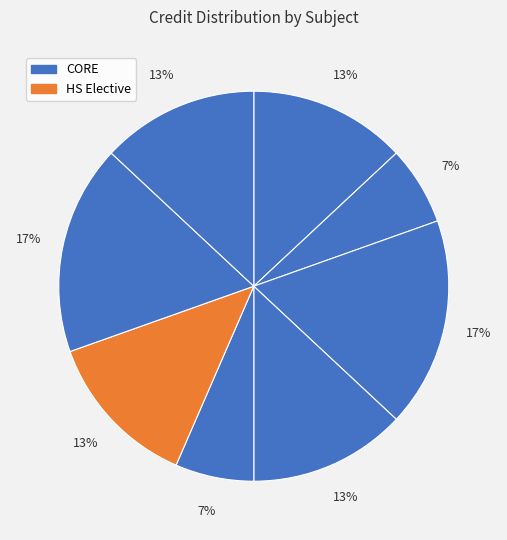

How many slices are in this pie chart?

8